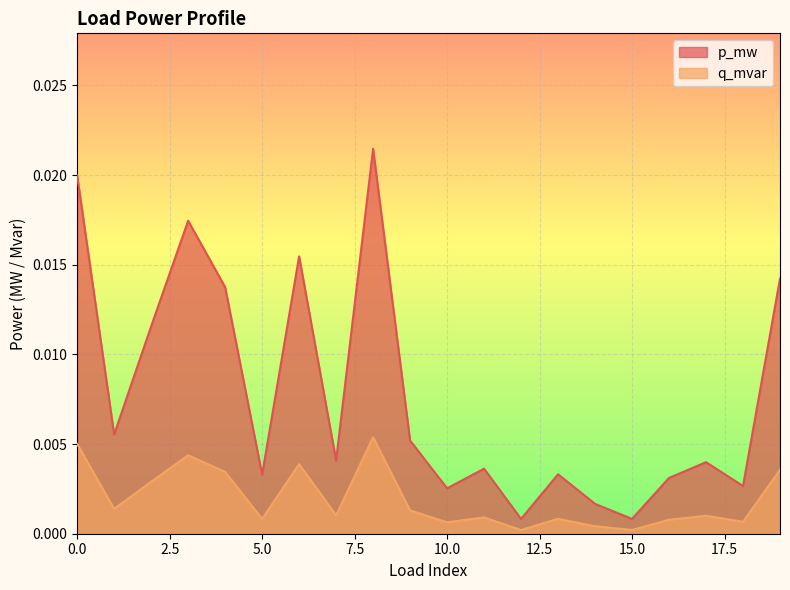

How many distinct data groups are displayed?

2